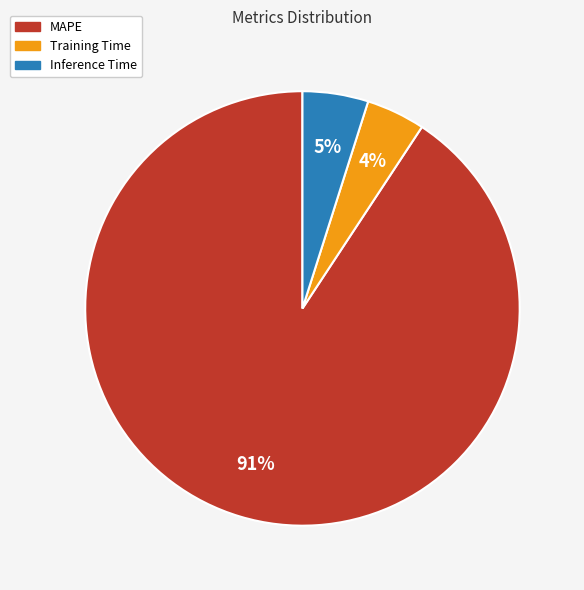

What is the majority slice?

MAPE